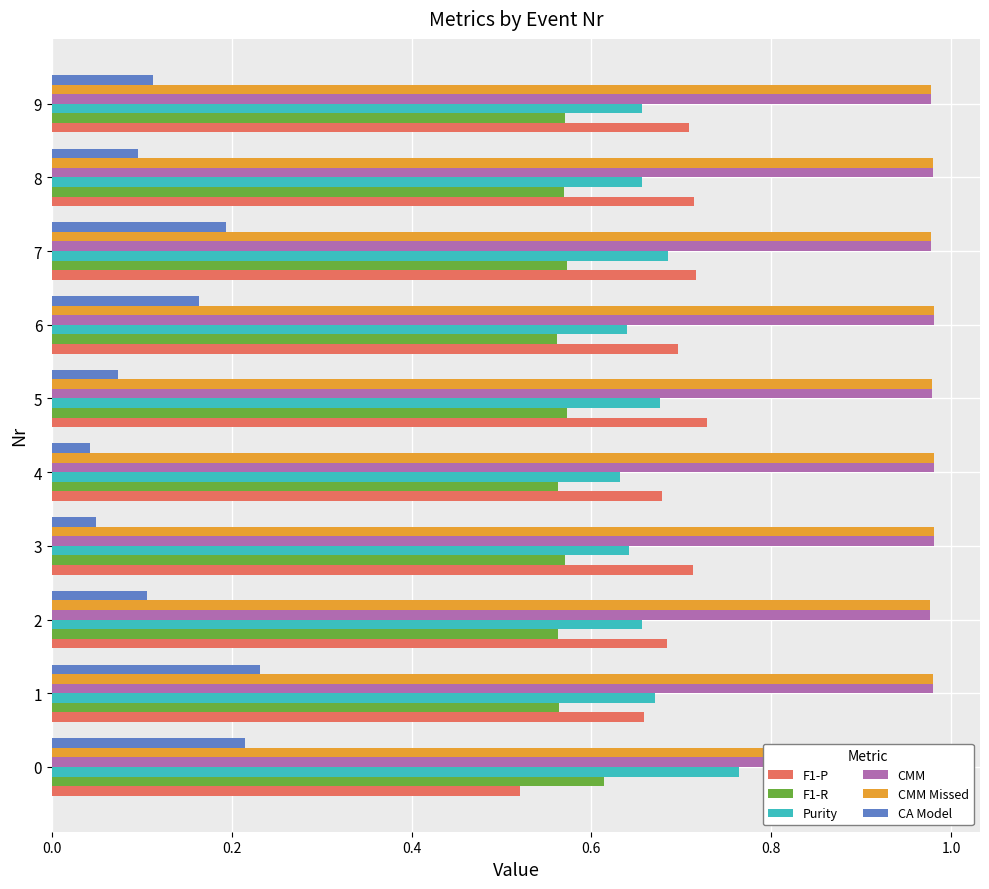

What is the highest value of the F1-P series?

0.7